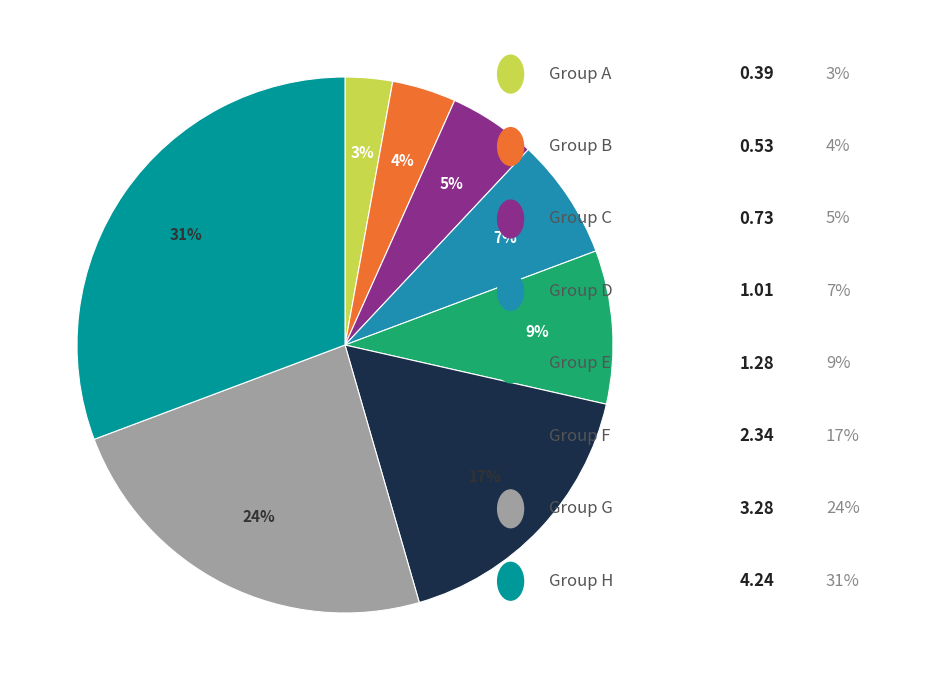

How many segments does this pie chart have?

8